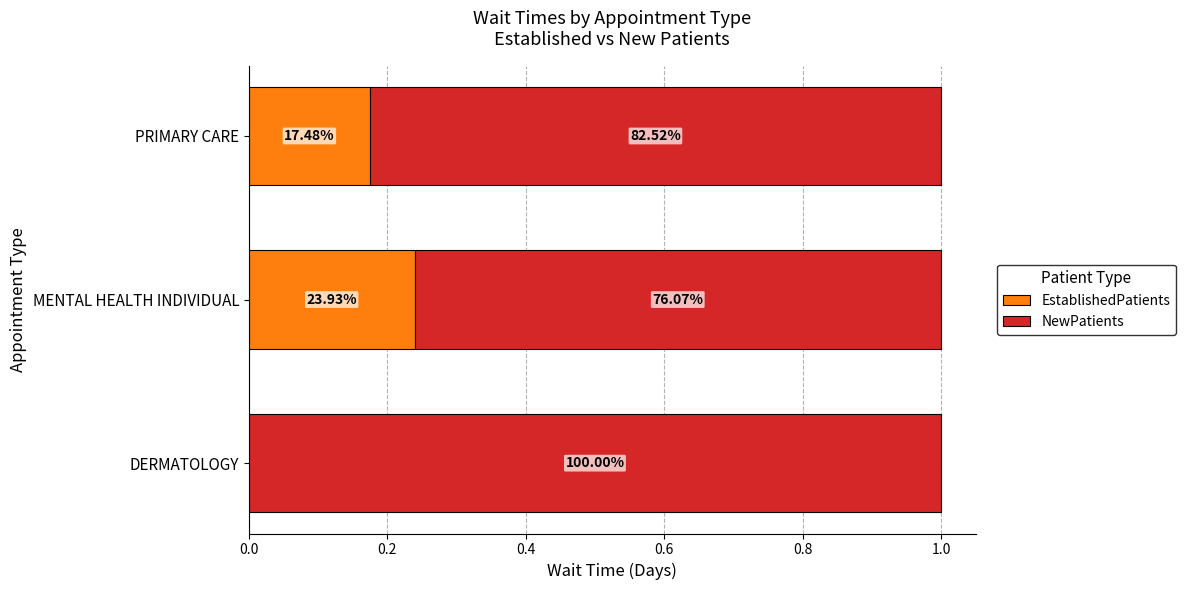

What are all the series names shown in the legend?

EstablishedPatients, NewPatients